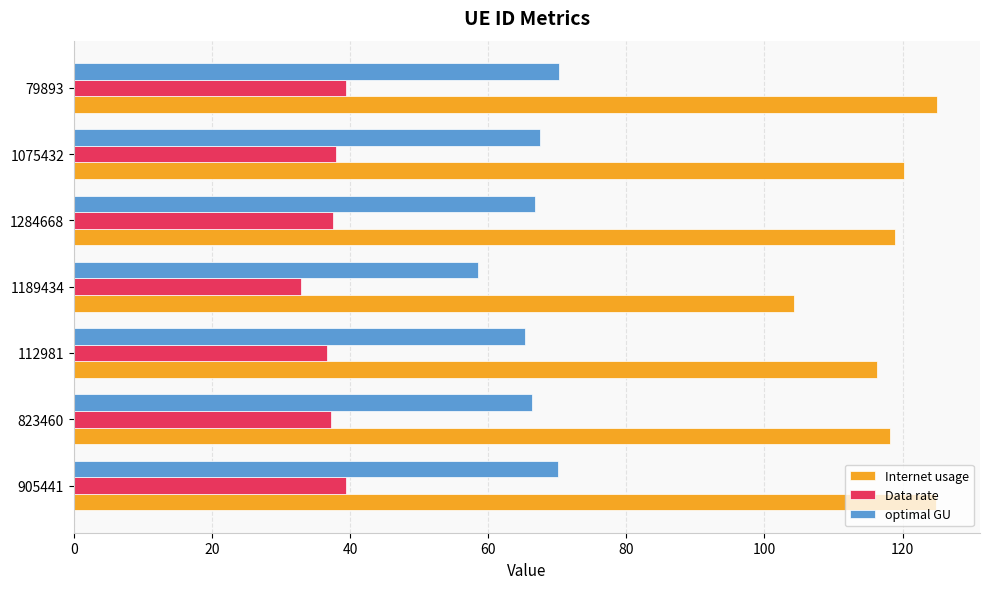

What is the difference between the second highest and second lowest values in the Data rate series?

2.7